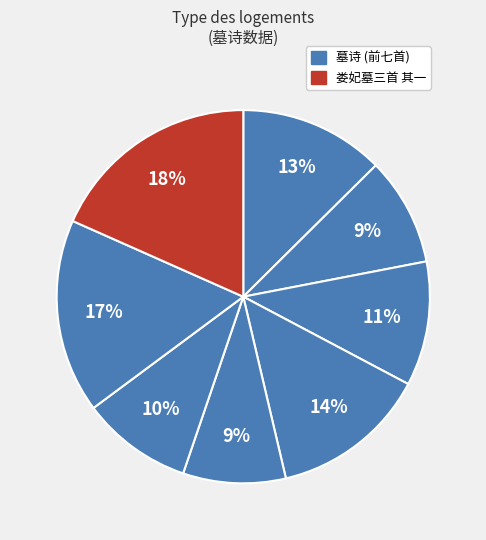

How many slices are in this pie chart?

8